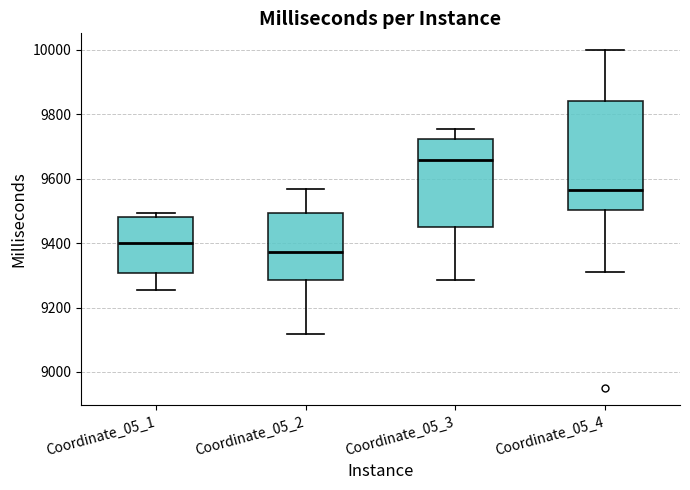

Where does the lower whisker of the box for Coordinate_05_3 end on the y-axis? The values are not printed on the chart, so give them approximately, as read against the axis.

9280